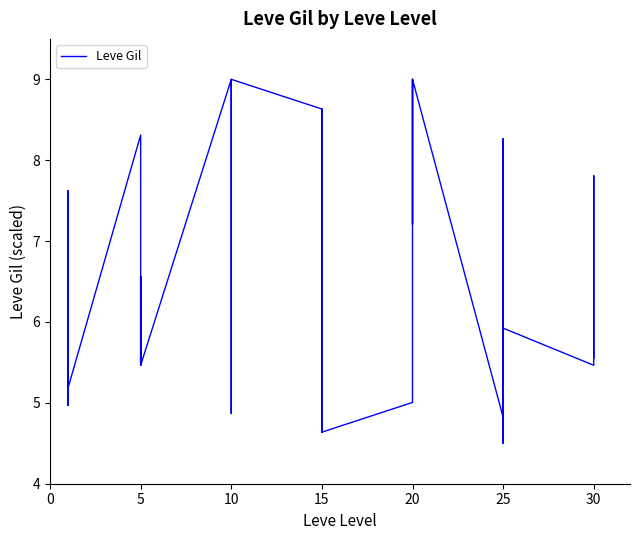

How many interior local peaks (higher than both neighbors) does the data have?

9